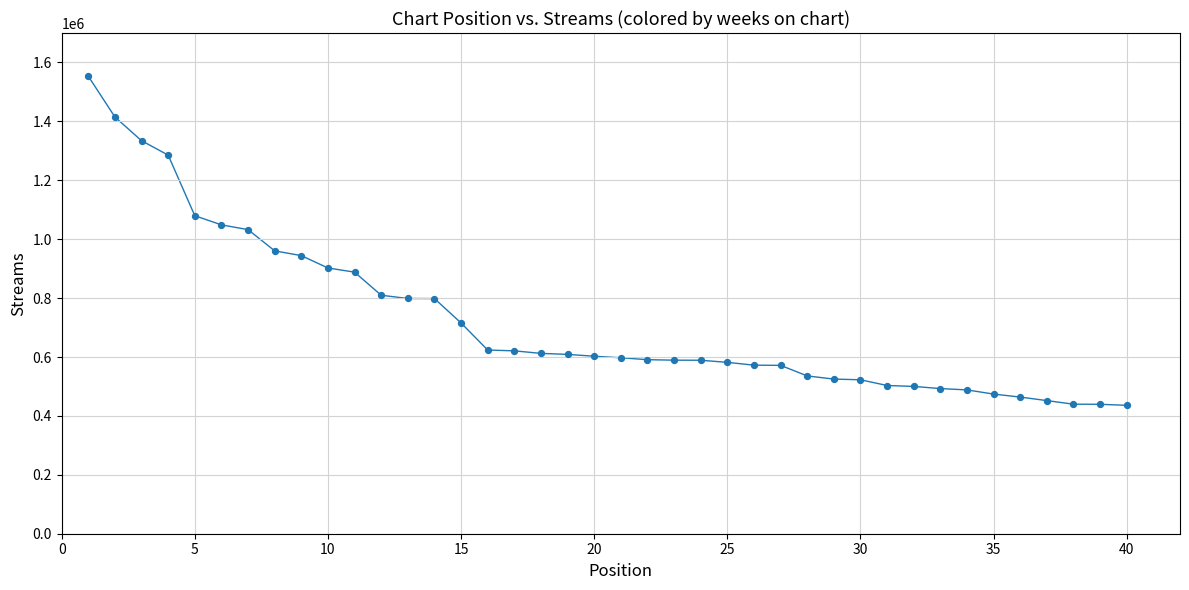

What is the range of Y values (max minus min)?

1117604